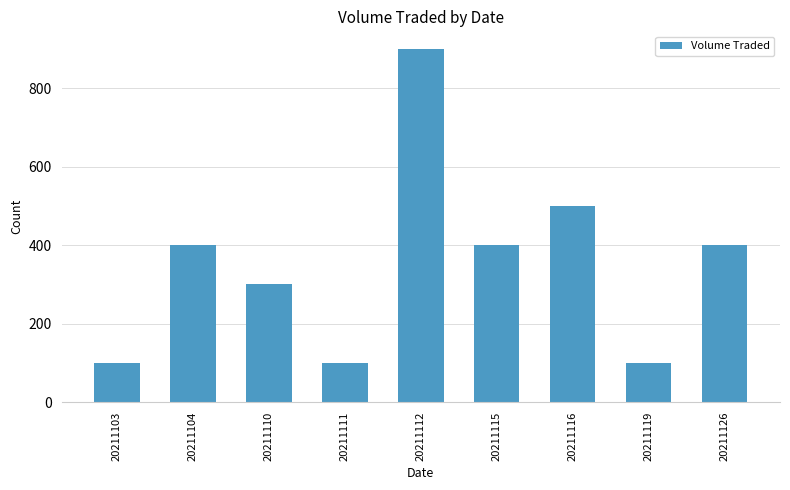

How many distinct data groups are displayed?

1